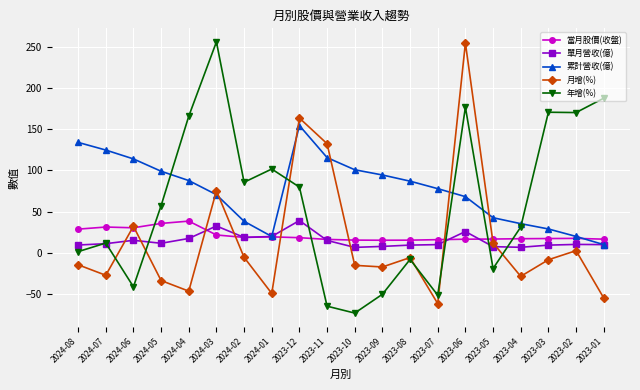

Which series changed the most between 2024-02 and 2023-02?

年增(%)